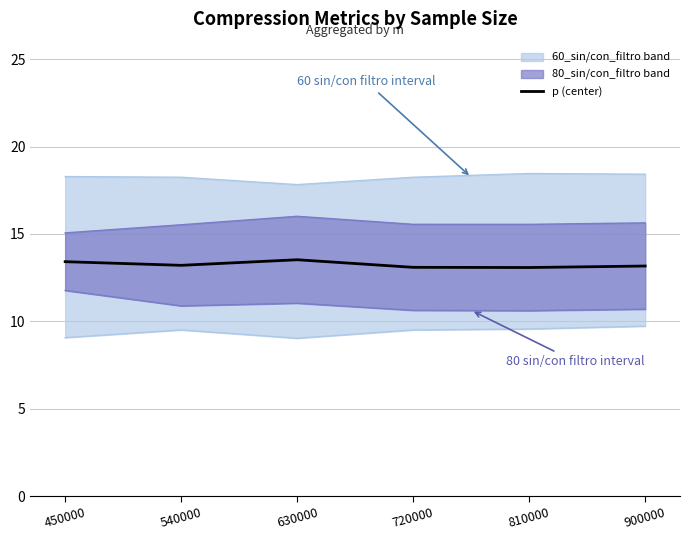

What is the total value across all series at 900000?

67.6